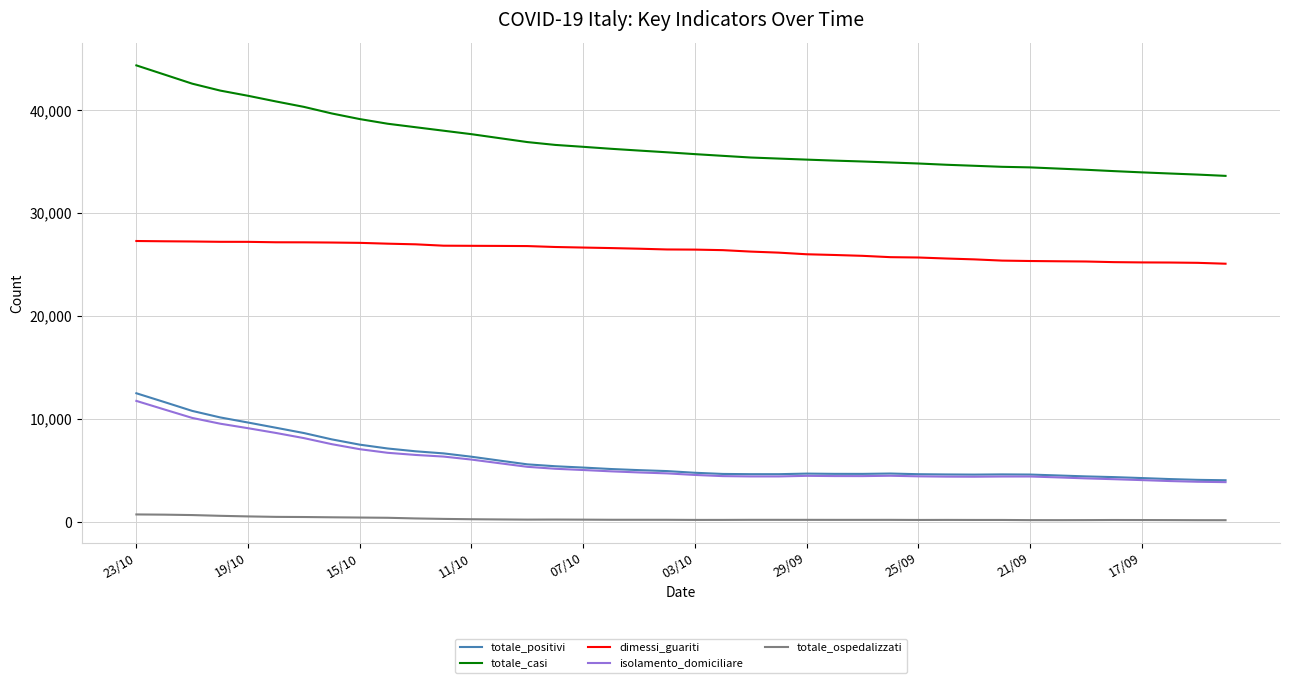

What is the maximum value for isolamento_domiciliare?

11771